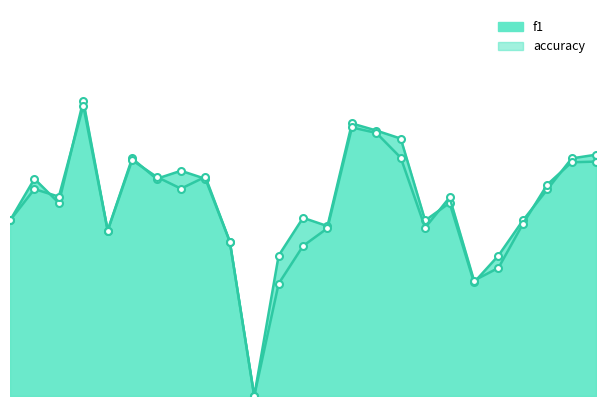

What is the sum of the accuracy values at 15 and 22?

1.1